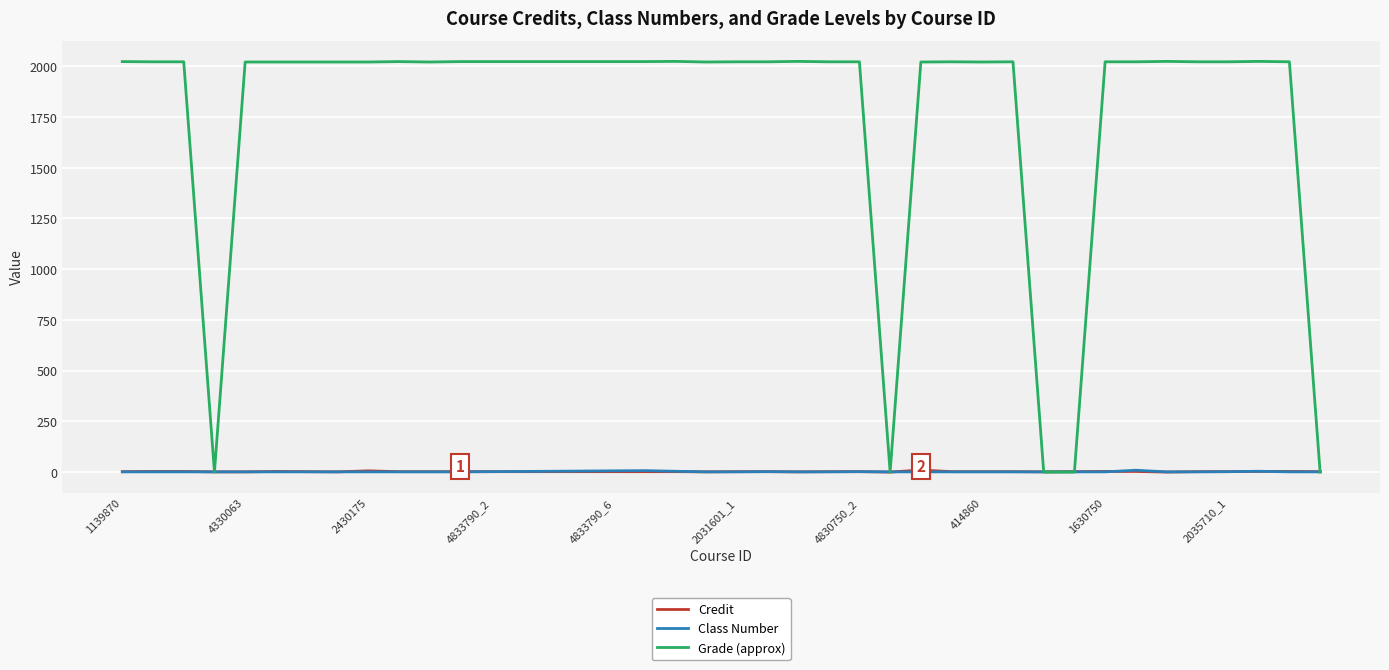

What is the greatest value displayed?

2024